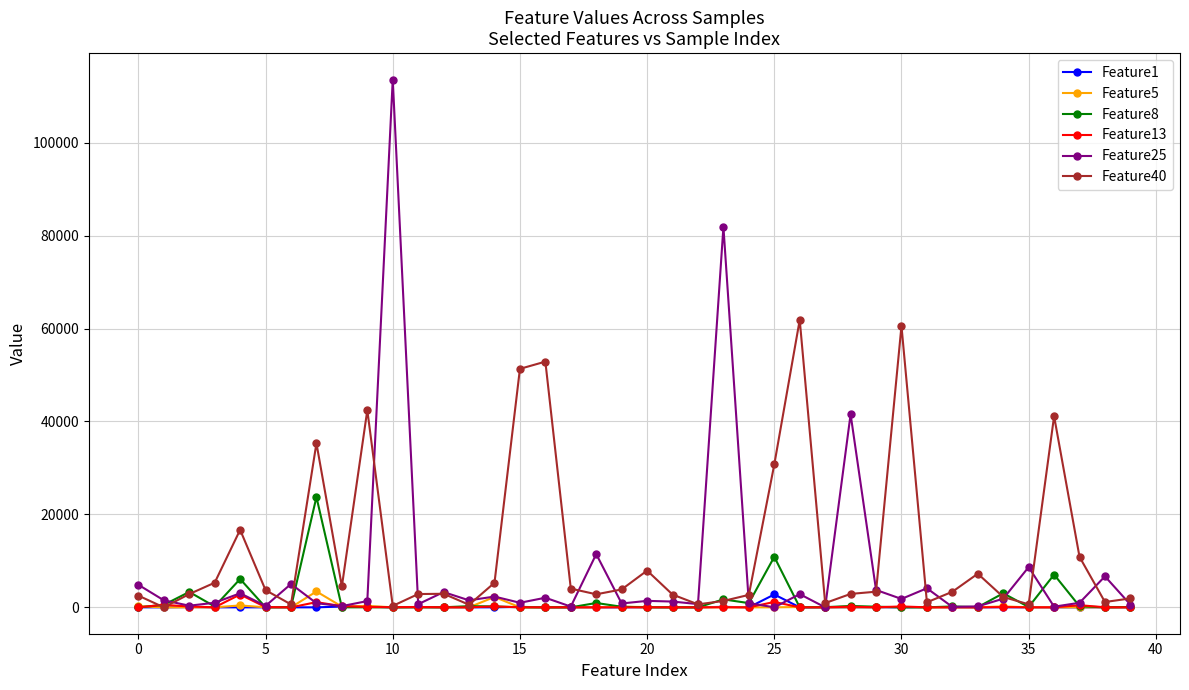

Is this an area chart (filled region under the line)?

No